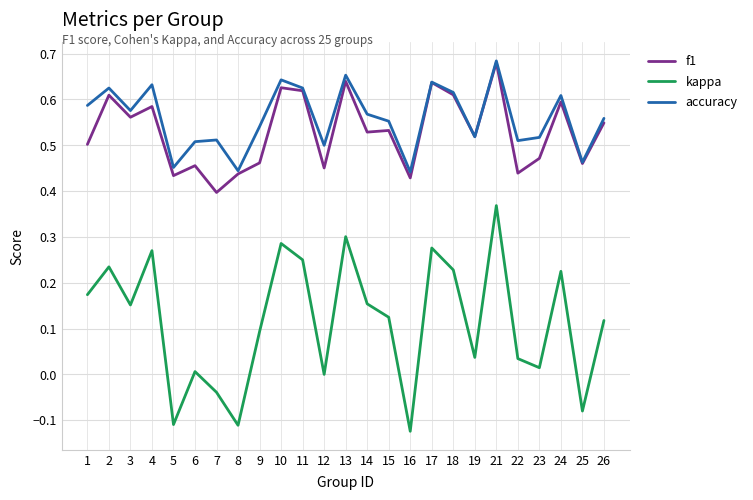

Which series has the widest spread of values?

kappa